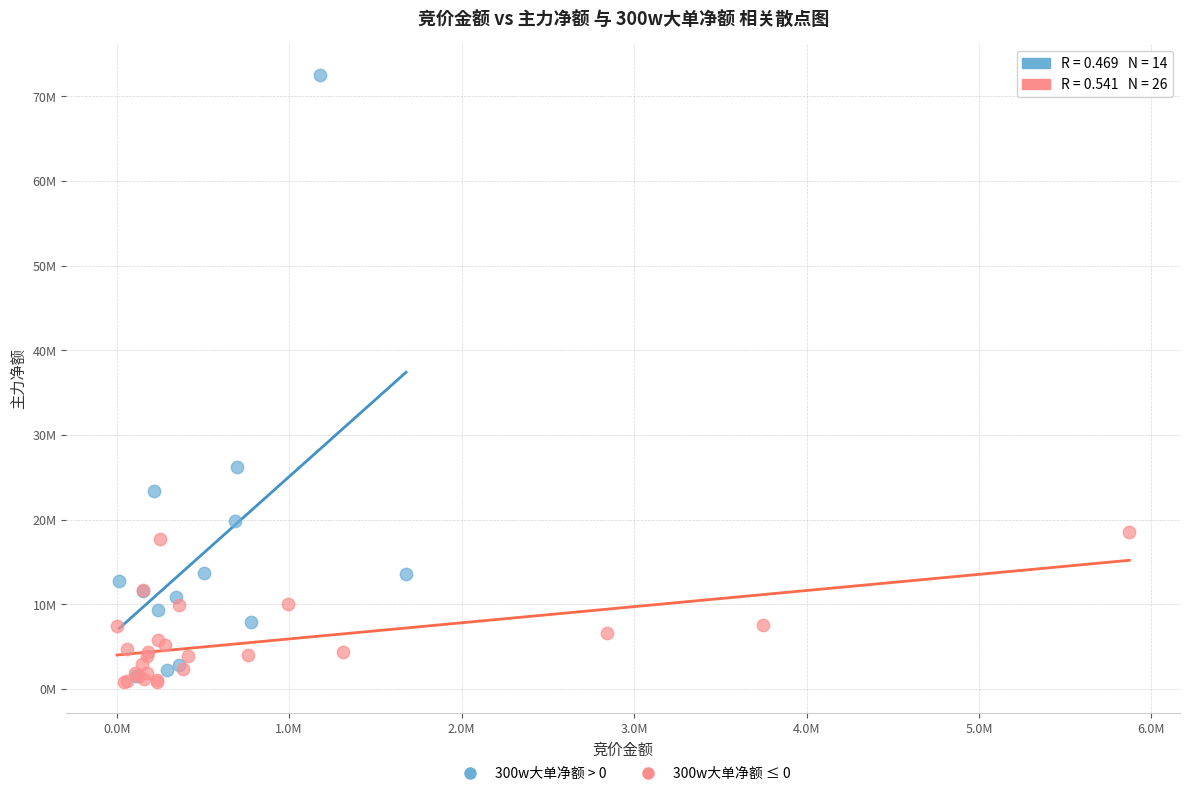

Which series contains the highest Y value?

300w大单净额 > 0